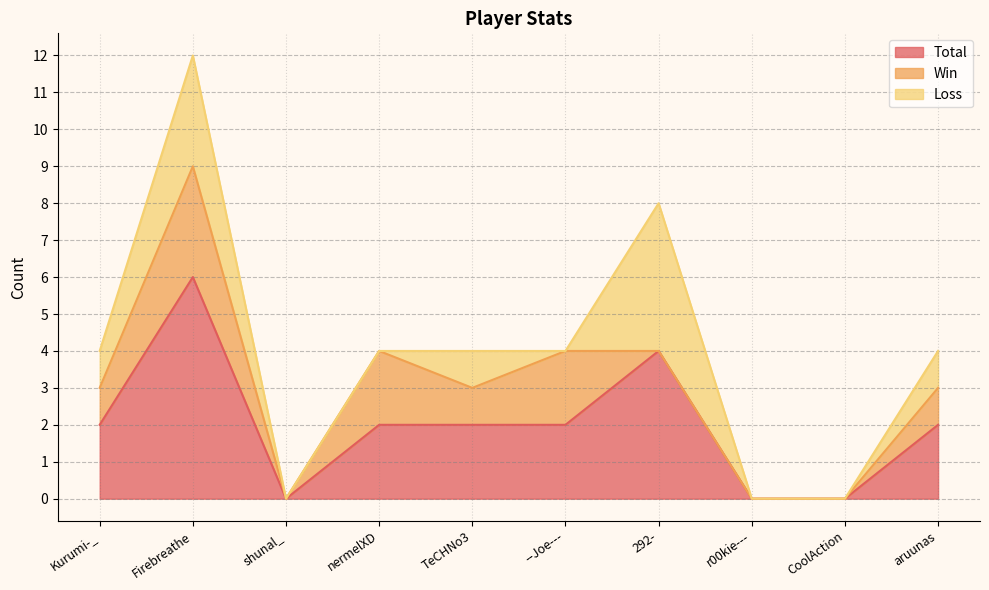

After their last crossing, which series has the higher values: Loss or Win?

Loss